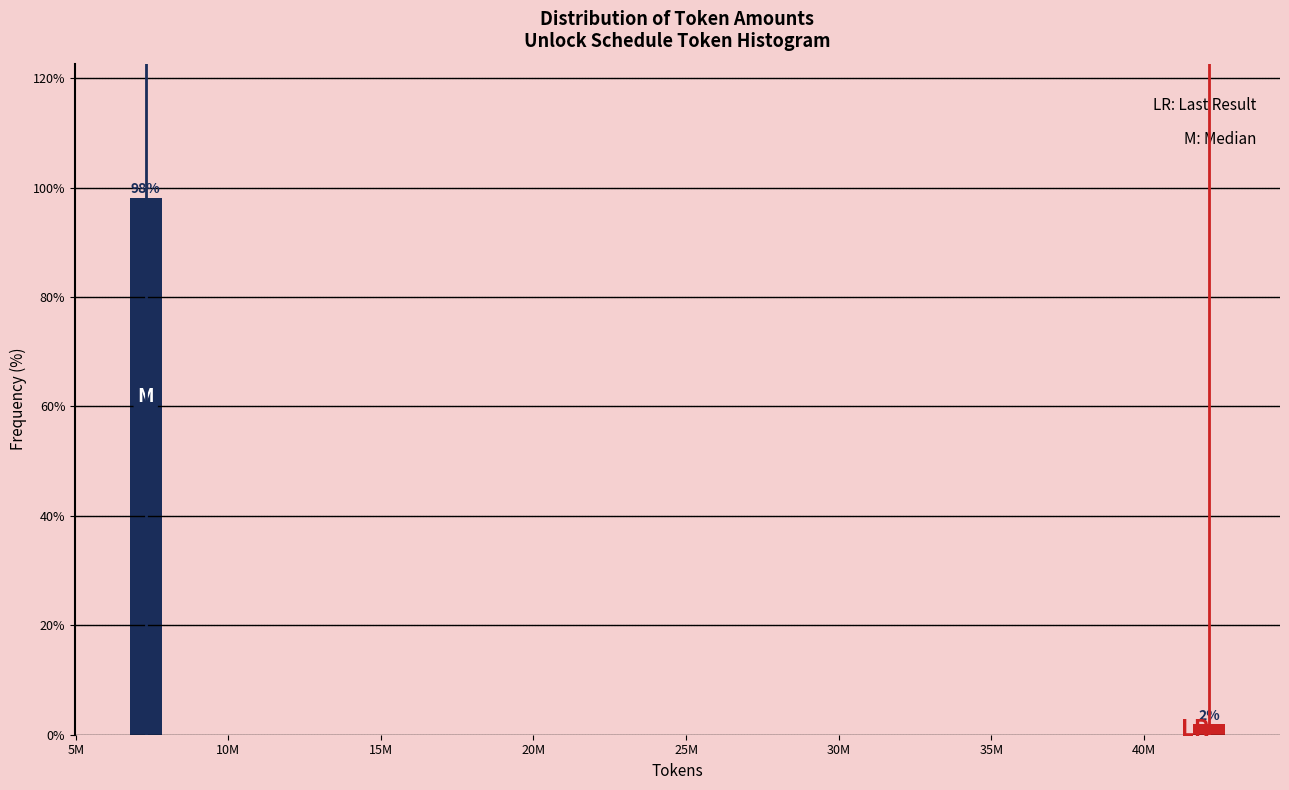

What is the sum of the values at 5M and 40M?

100.0